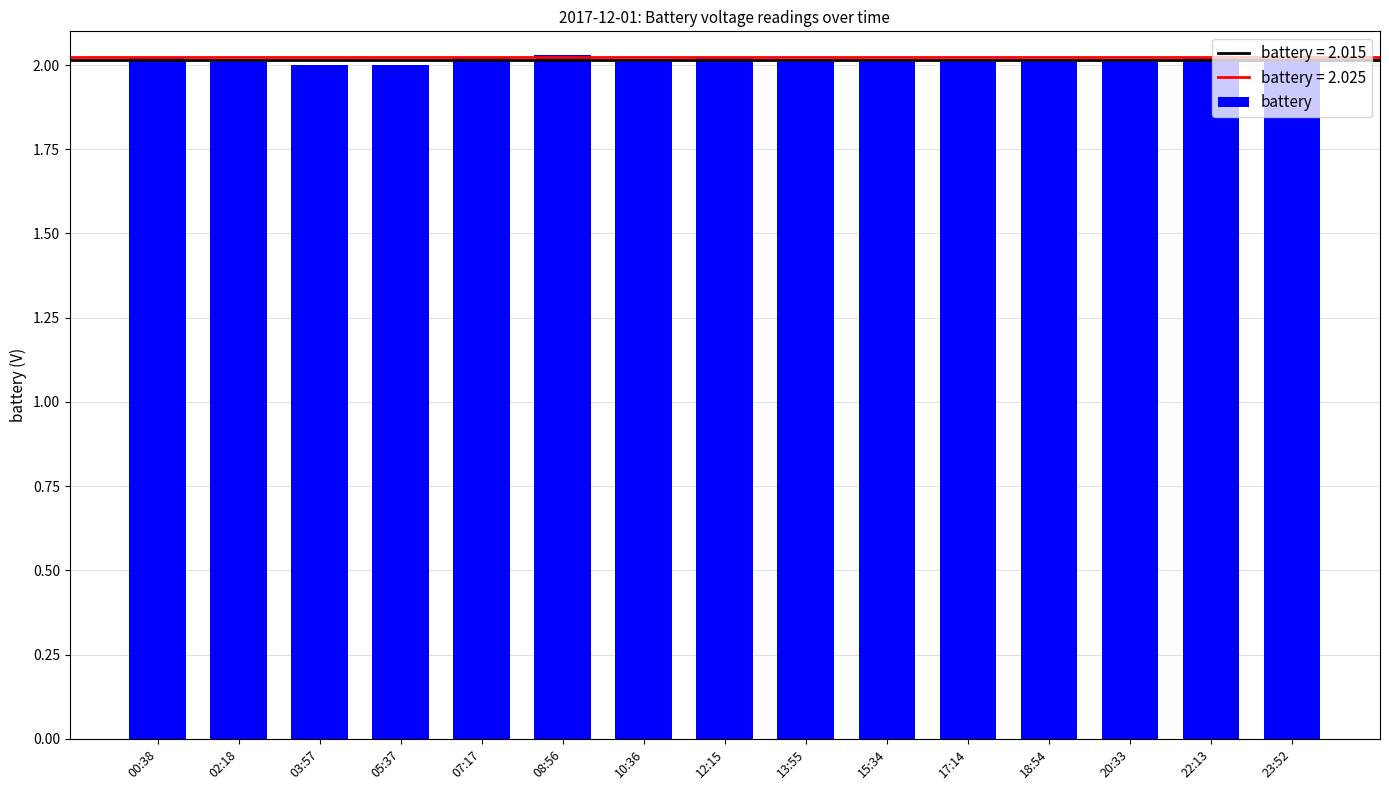

True or false: the data shows 0.9 at 15:34.

False